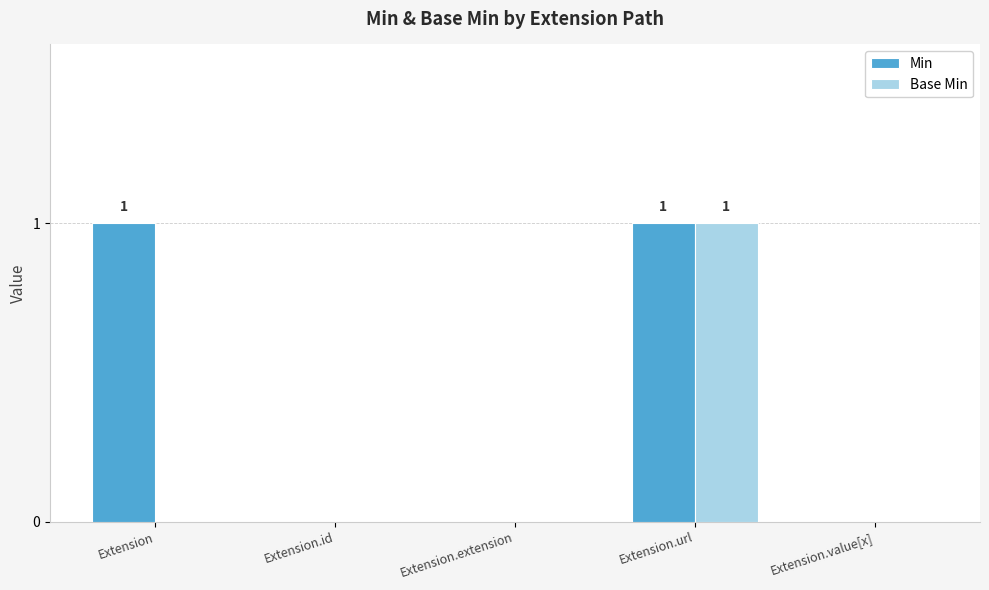

What are all the series names shown in the legend?

Min, Base Min